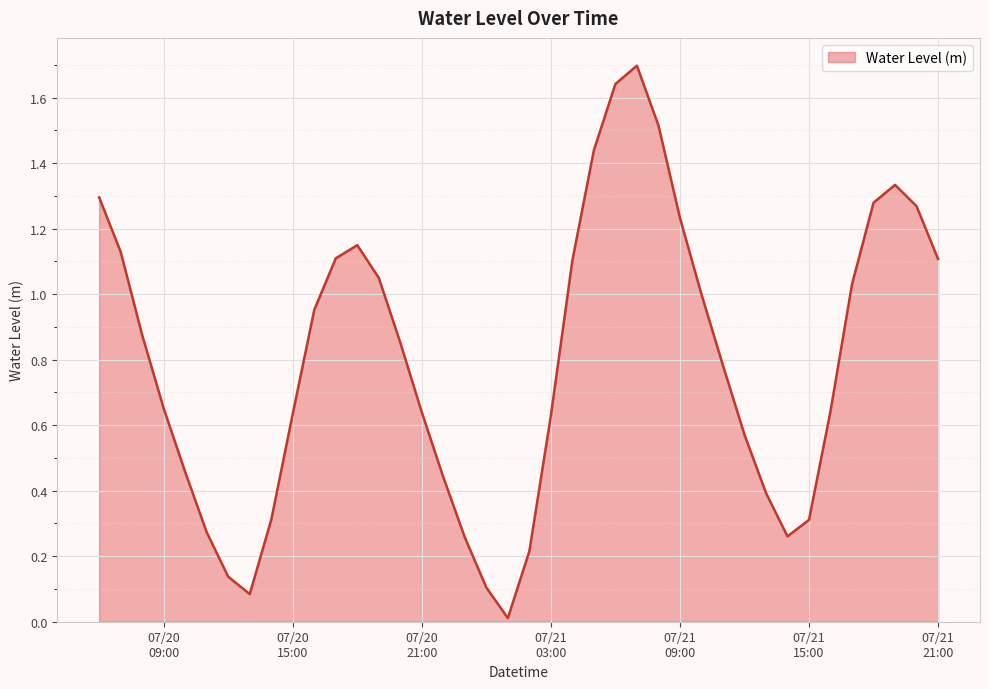

What is the maximum value shown in the chart?

1.7